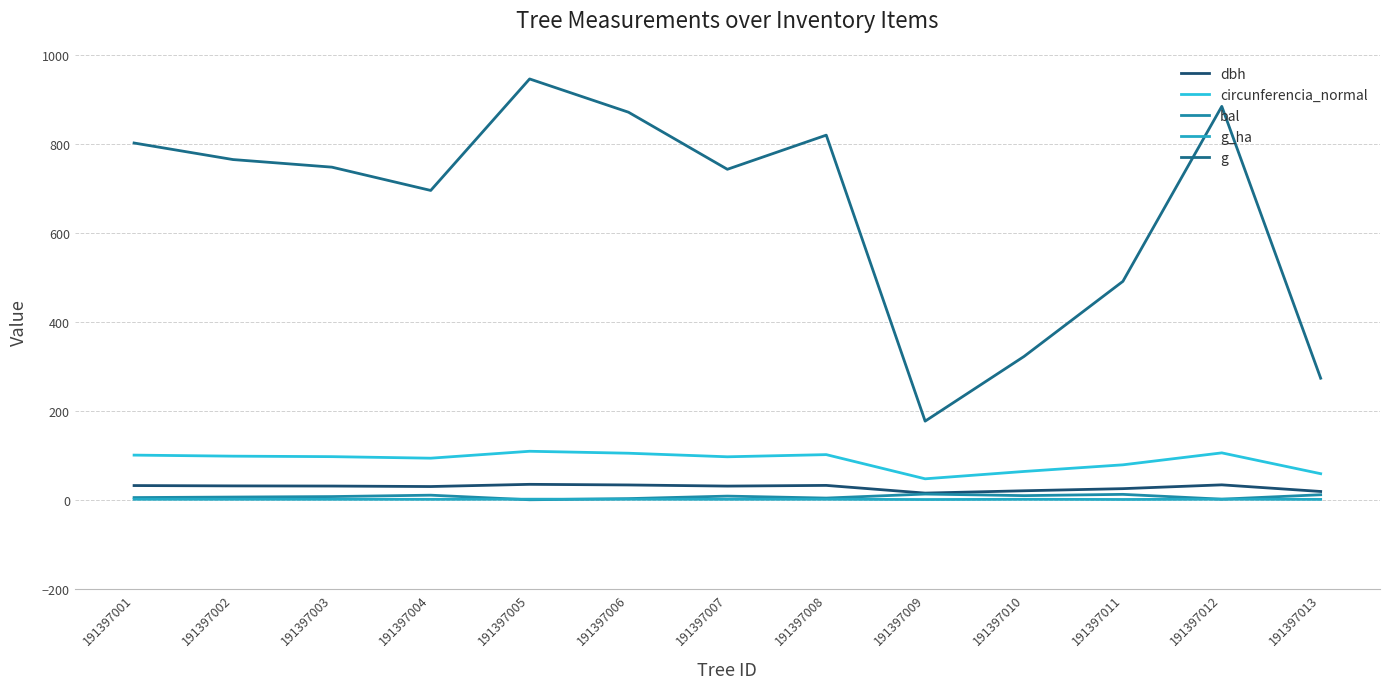

True or false: circunferencia_normal has more than 2 interior local peaks.

True